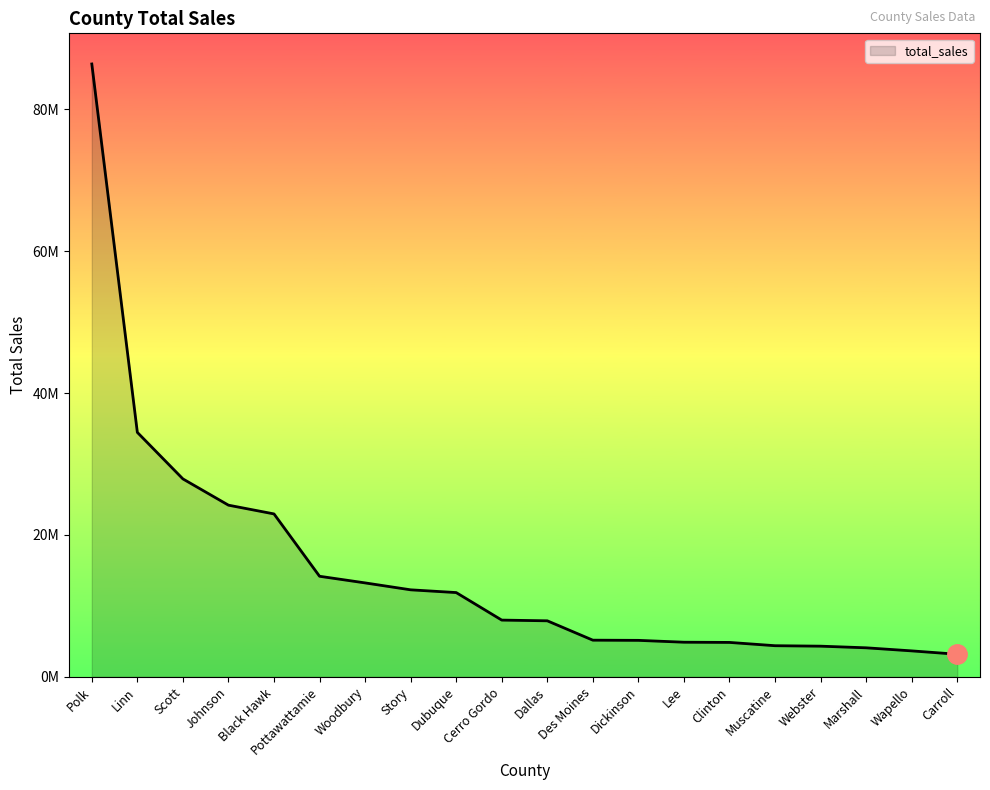

Does the chart display data point markers on the line(s)?

No